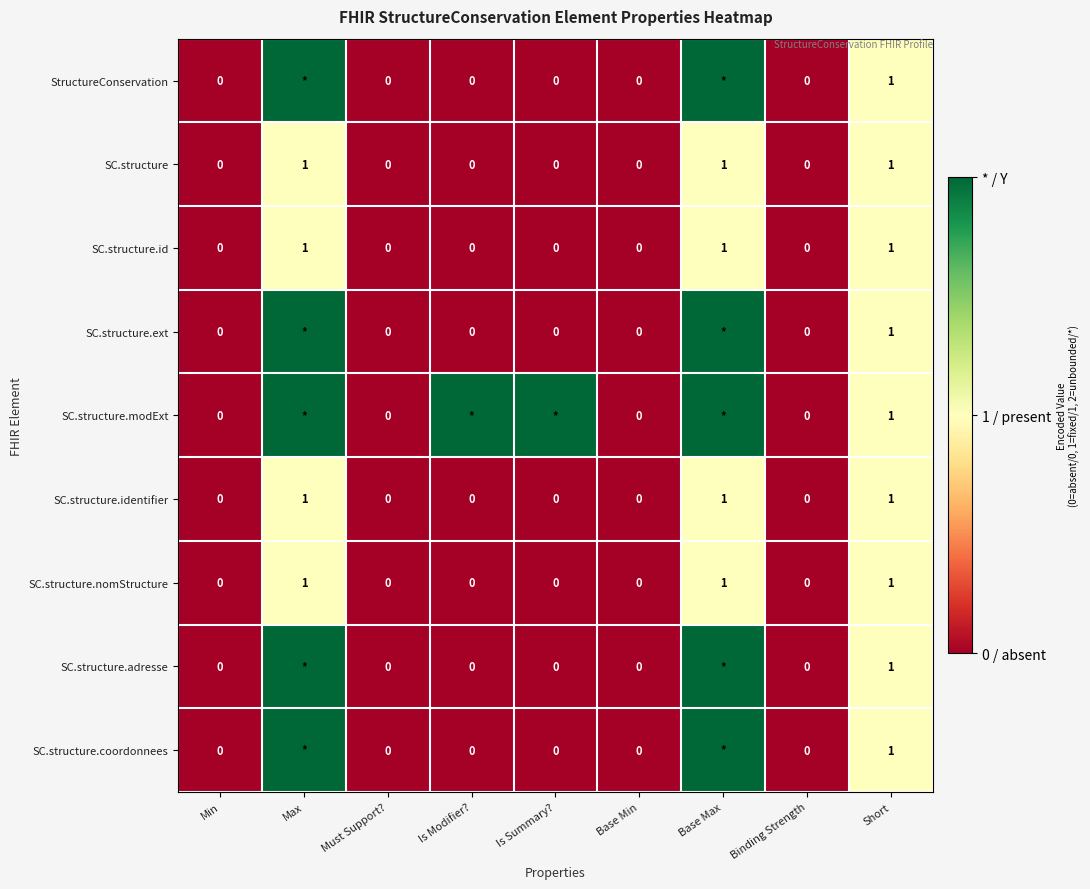

At which category is the sum across all series the highest?

Max